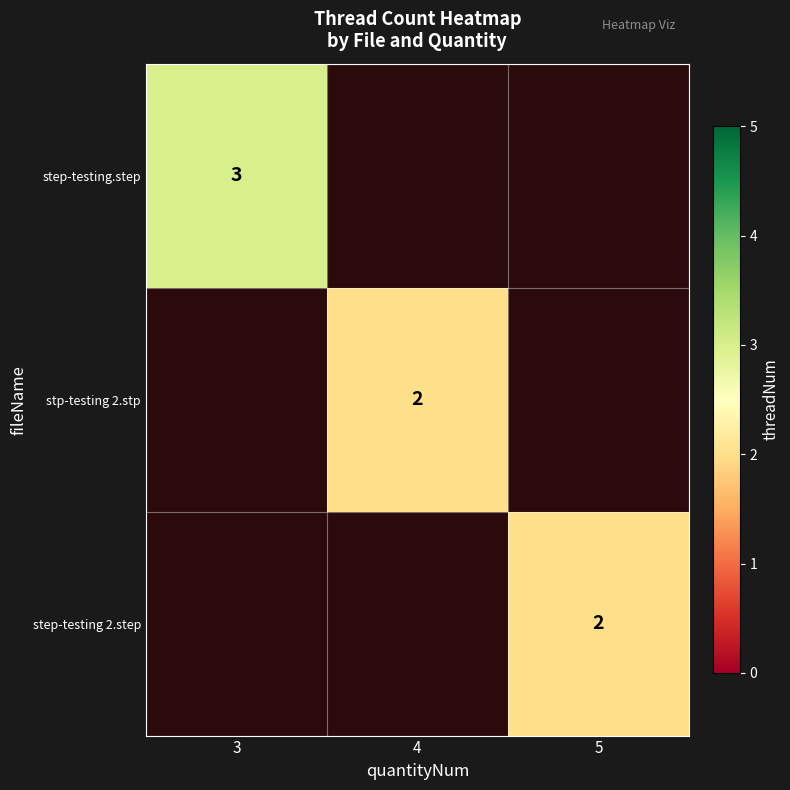

Is it true that step-testing 2.step equals 2 at 5?

True